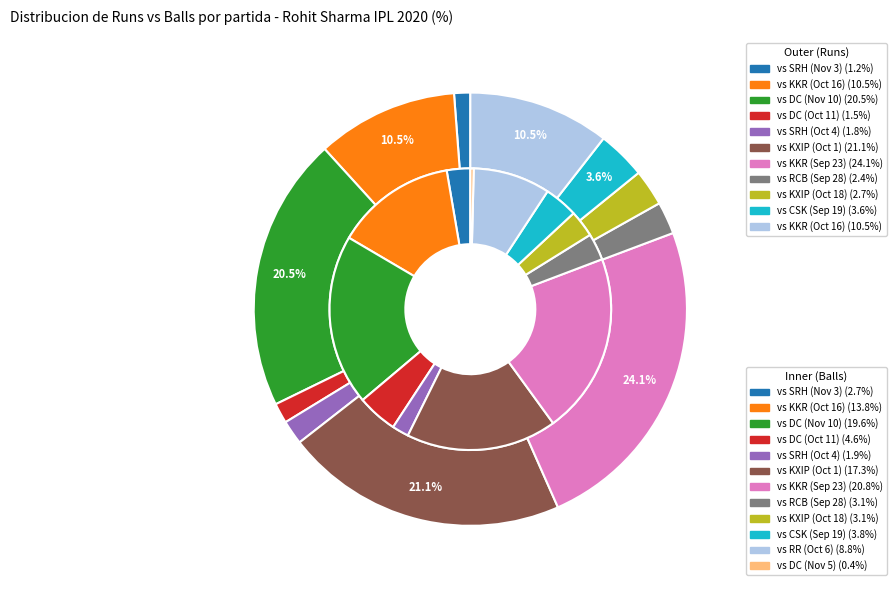

How many slices are in this pie chart?

12